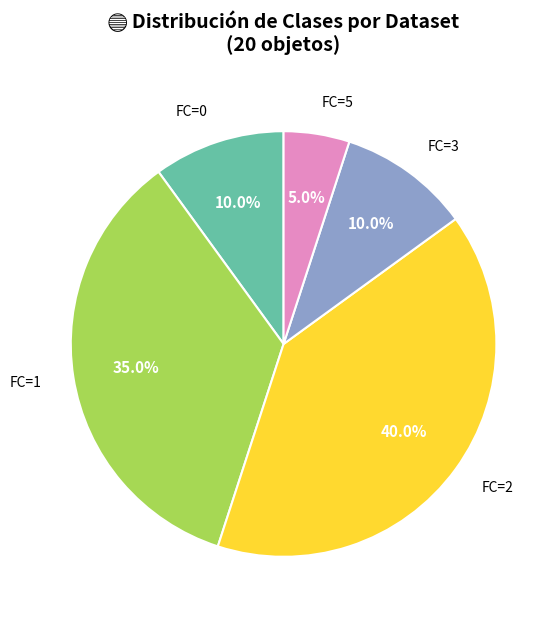

What is the smallest slice in the pie chart?

FC=5